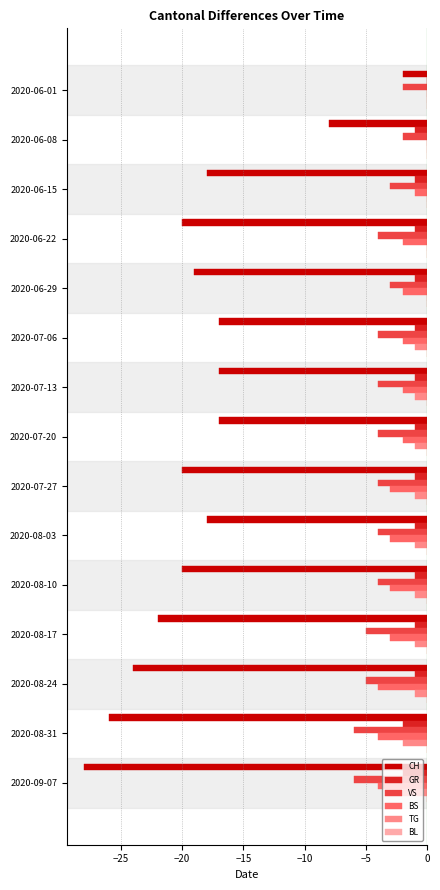

Which series changed the most between 2020-08-10 and 2020-09-07?

CH